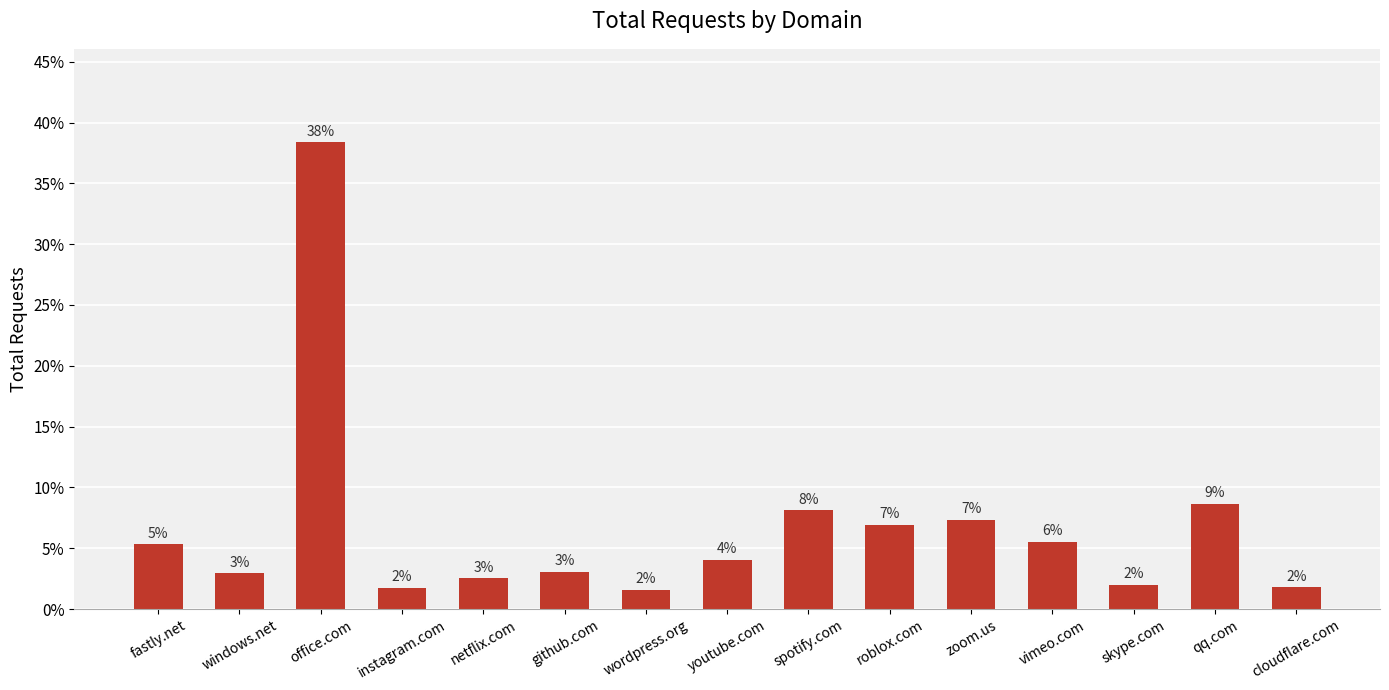

What is the change in value from wordpress.org to vimeo.com?

+3.9